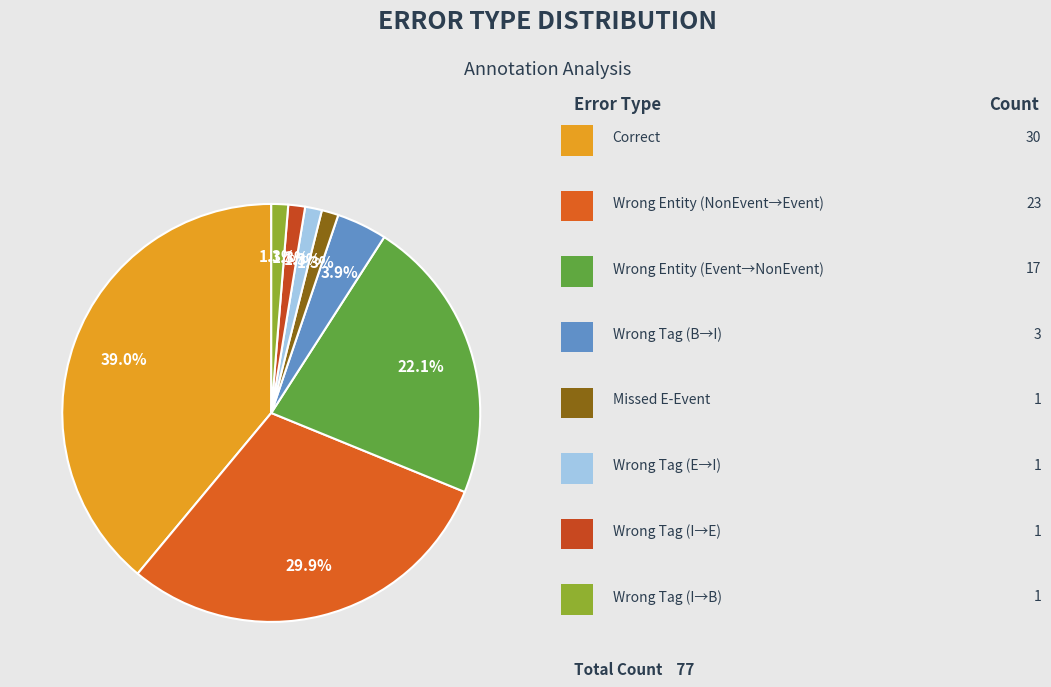

Is there any slice that represents more than half of the pie?

No